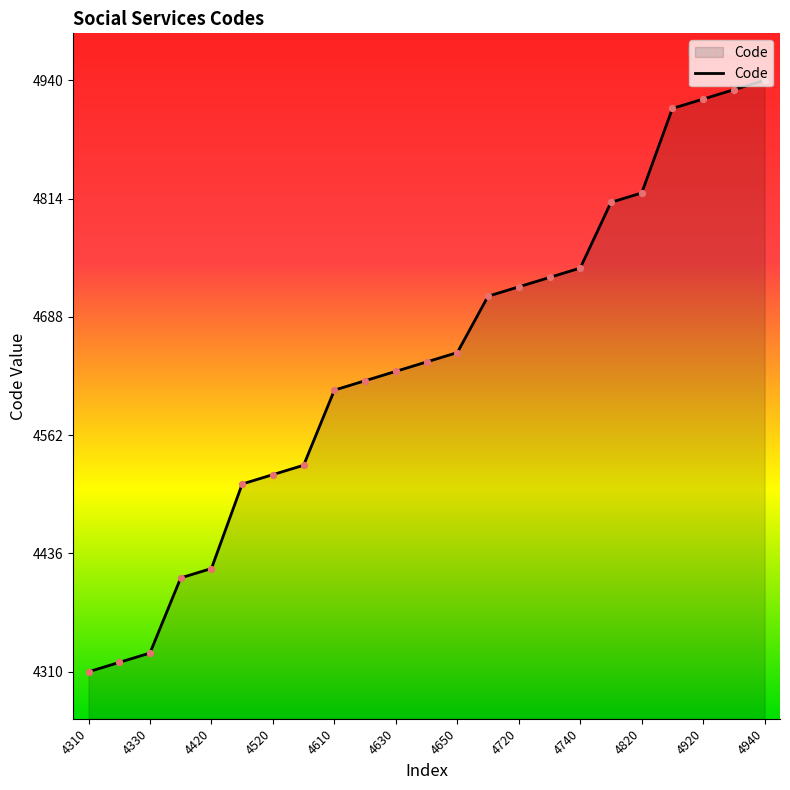

What is the difference between the maximum and minimum values?

630